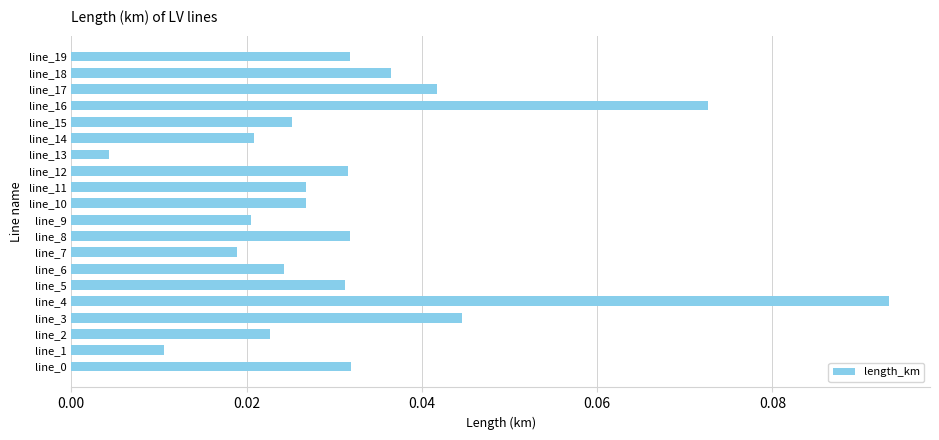

What is the sum of all values?

0.6